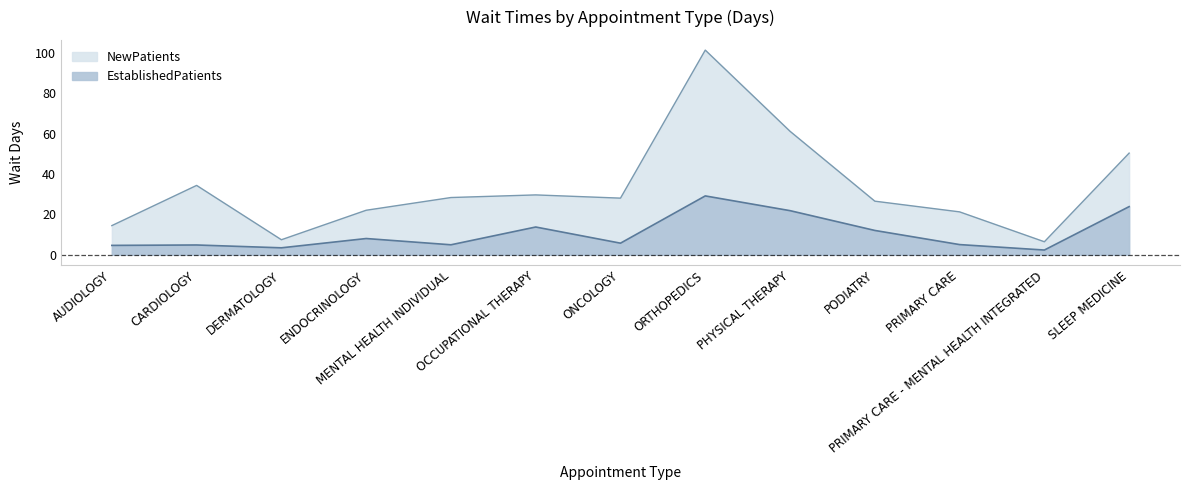

True or false: NewPatients and EstablishedPatients cross at least once.

False